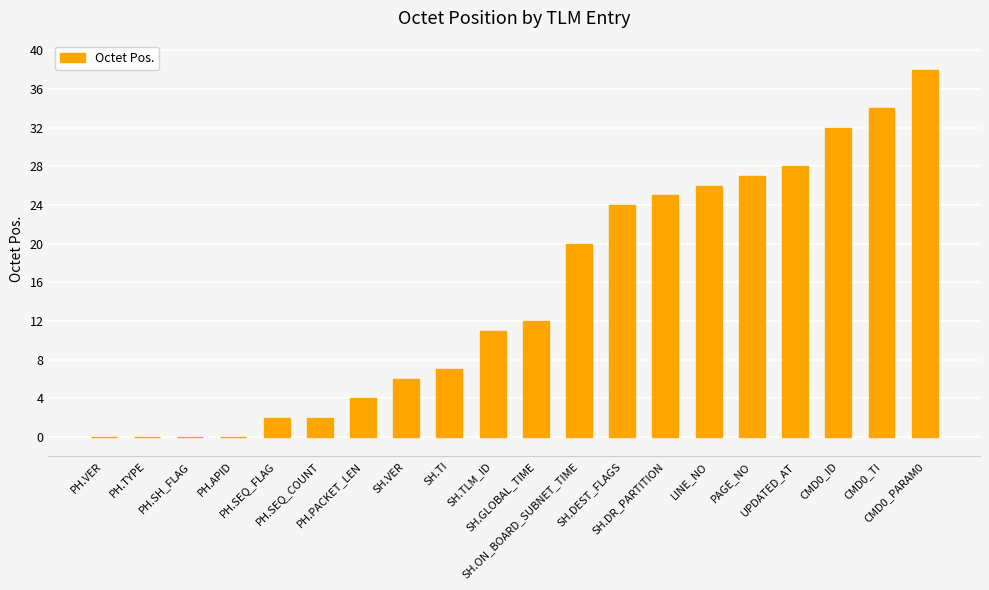

What is the maximum value shown in the chart?

38